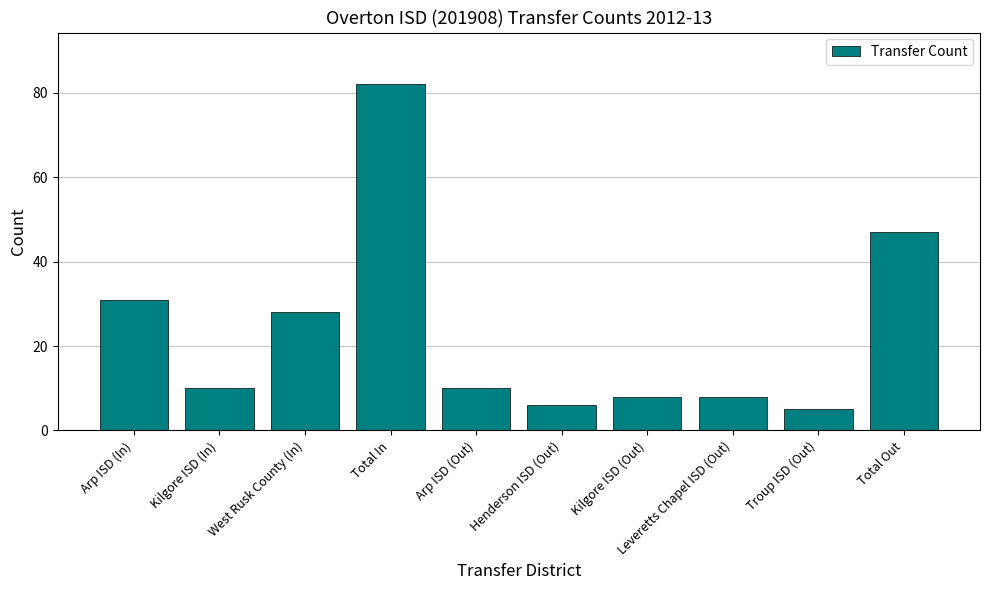

How many data points does each series have?

10